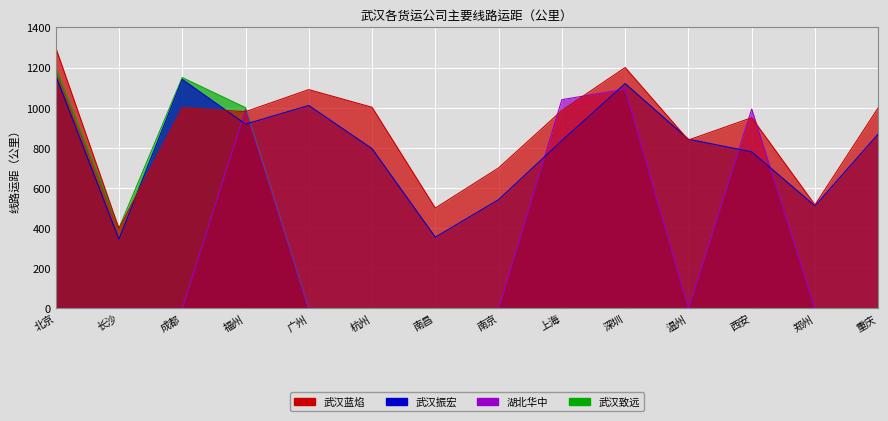

What is the maximum value shown in the chart?

1300